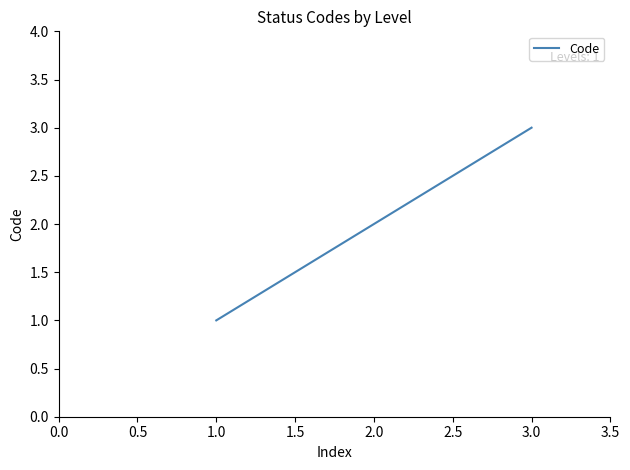

How many values are between 1 and 3?

3